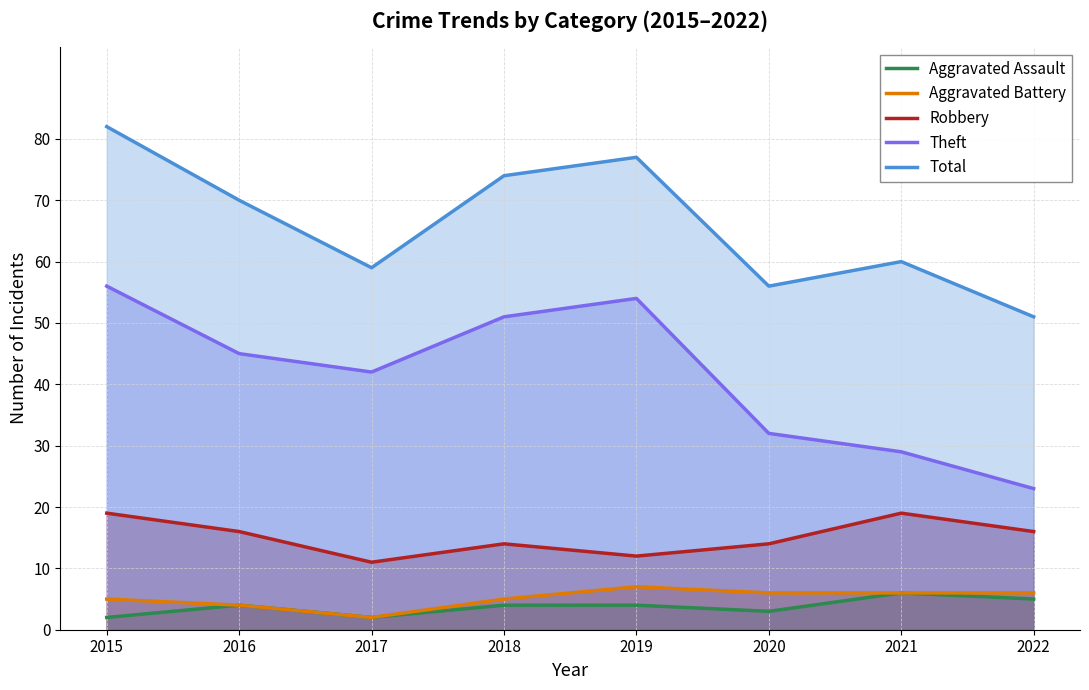

Rank the series at 2022 from lowest to highest value.

Aggravated Assault, Aggravated Battery, Robbery, Theft, Total